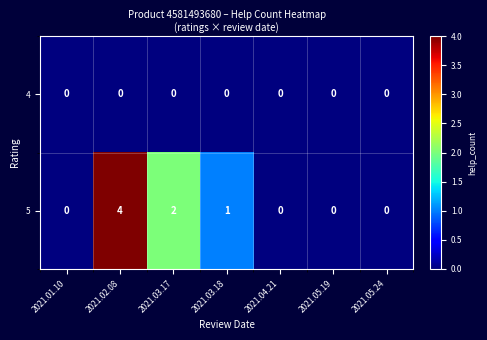

Rank the series by their average value, from lowest to highest.

4, 5